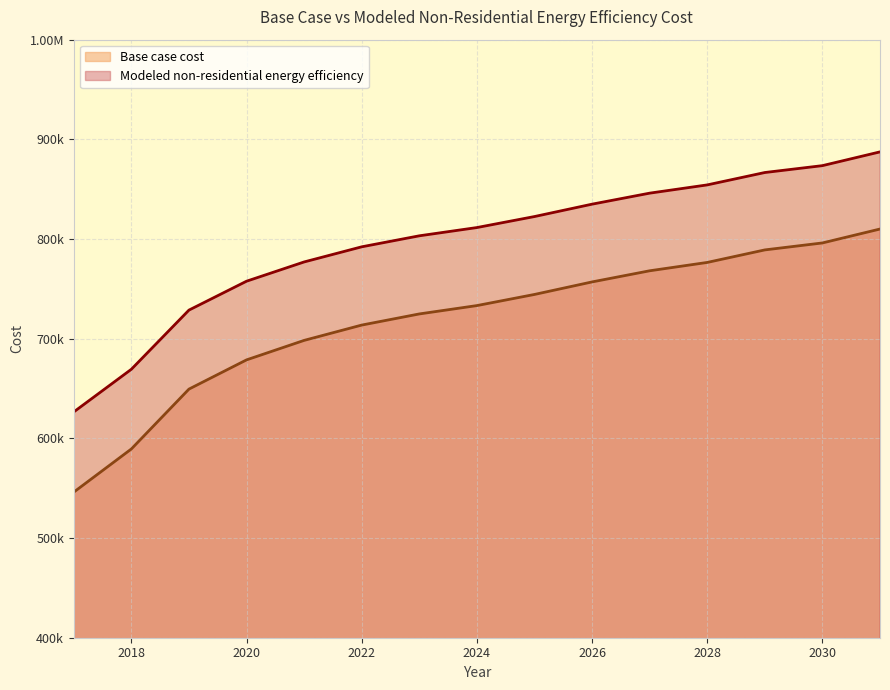

True or false: Base case cost and Modeled non-residential energy efficiency cross at least once.

False